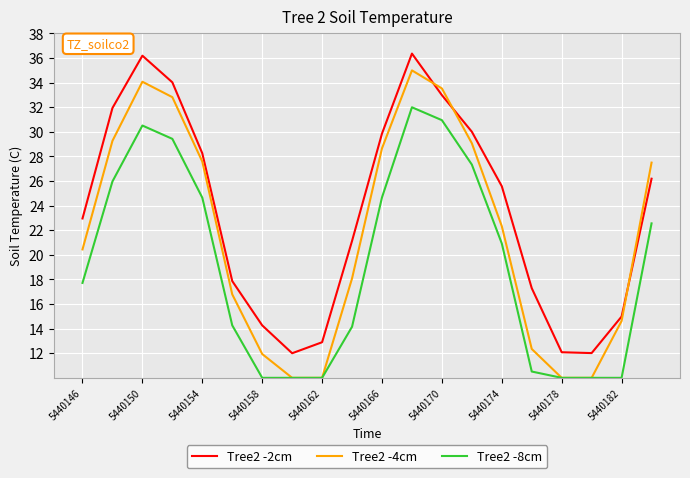

Which series has the largest total across all categories?

Tree2 -2cm